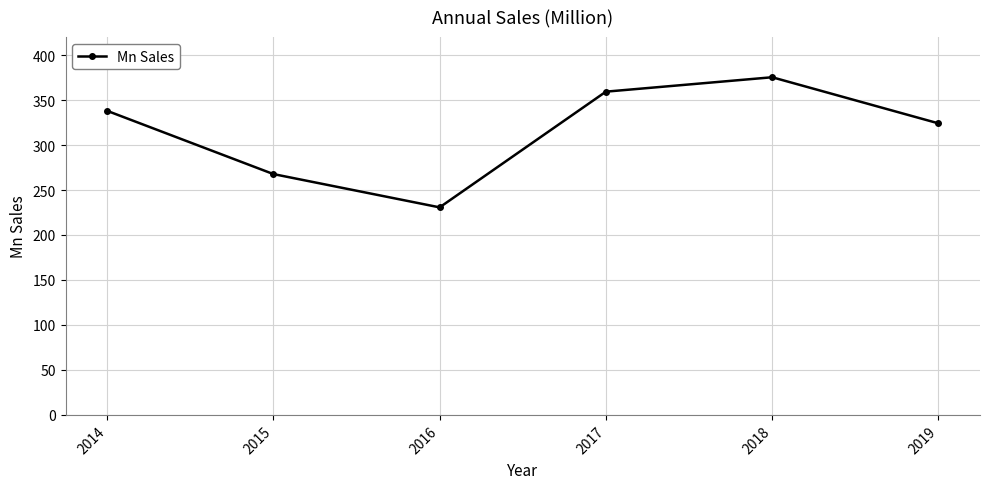

Does the chart have visible grid lines?

Yes